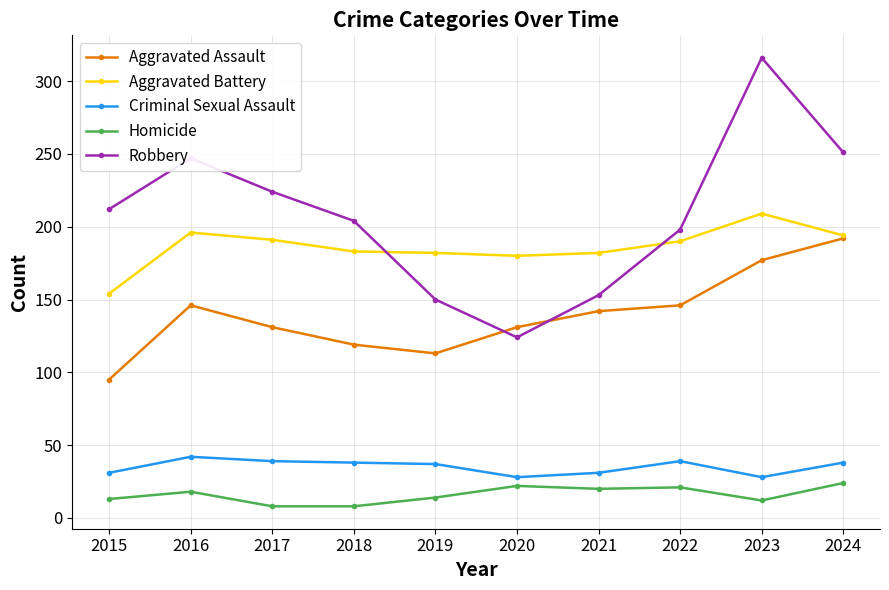

The value of Aggravated Assault at 2024 is 192. True or false?

True